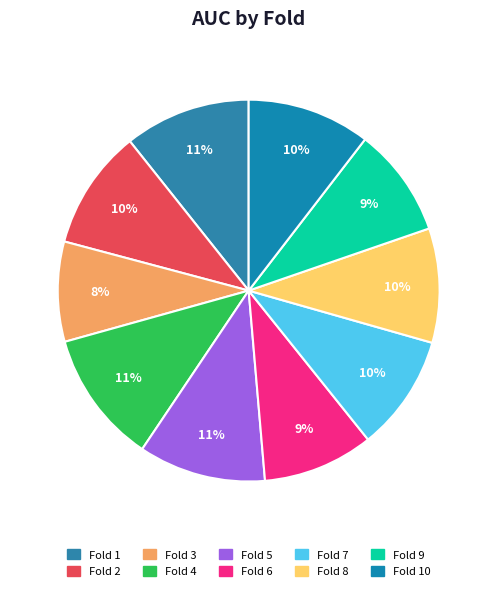

Do Fold 8 and Fold 4 together represent more than half of the pie?

No